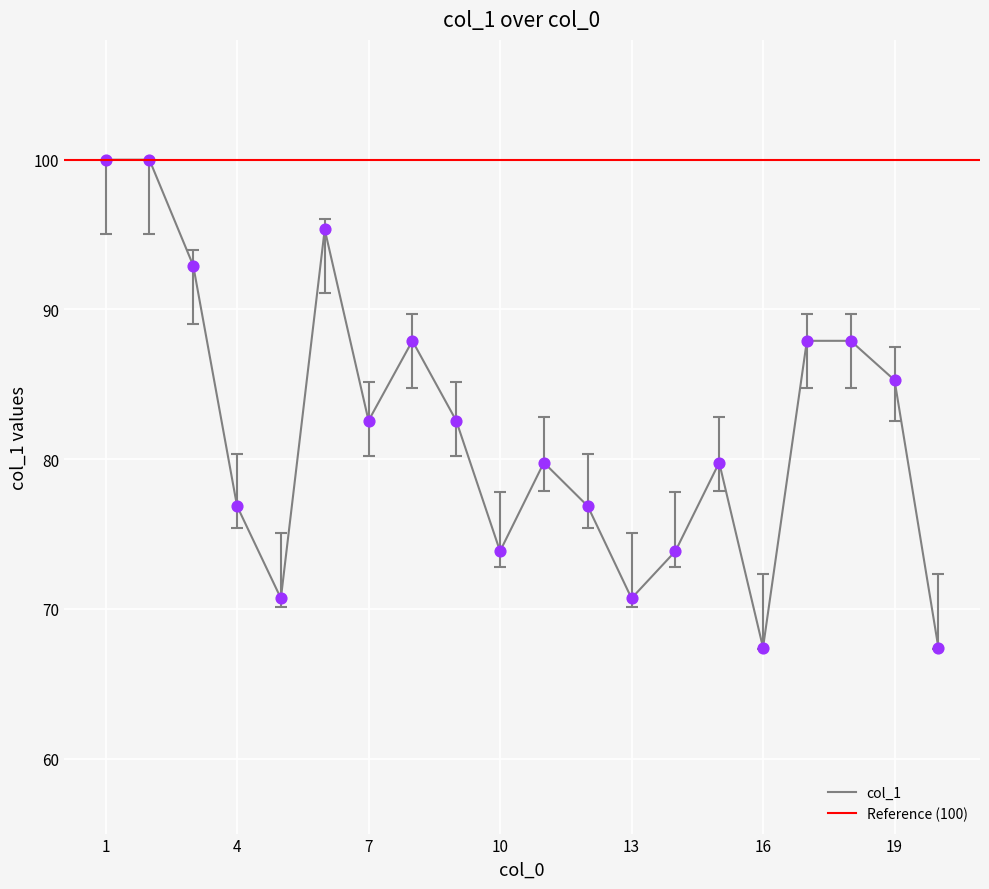

What is the change in value from 3 to 12?

-13.7